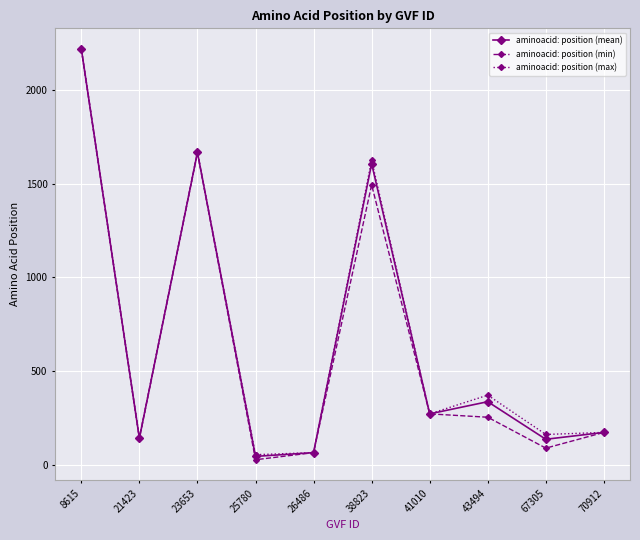

At 67305, list the series in order from largest to smallest.

aminoacid: position (max), aminoacid: position (mean), aminoacid: position (min)